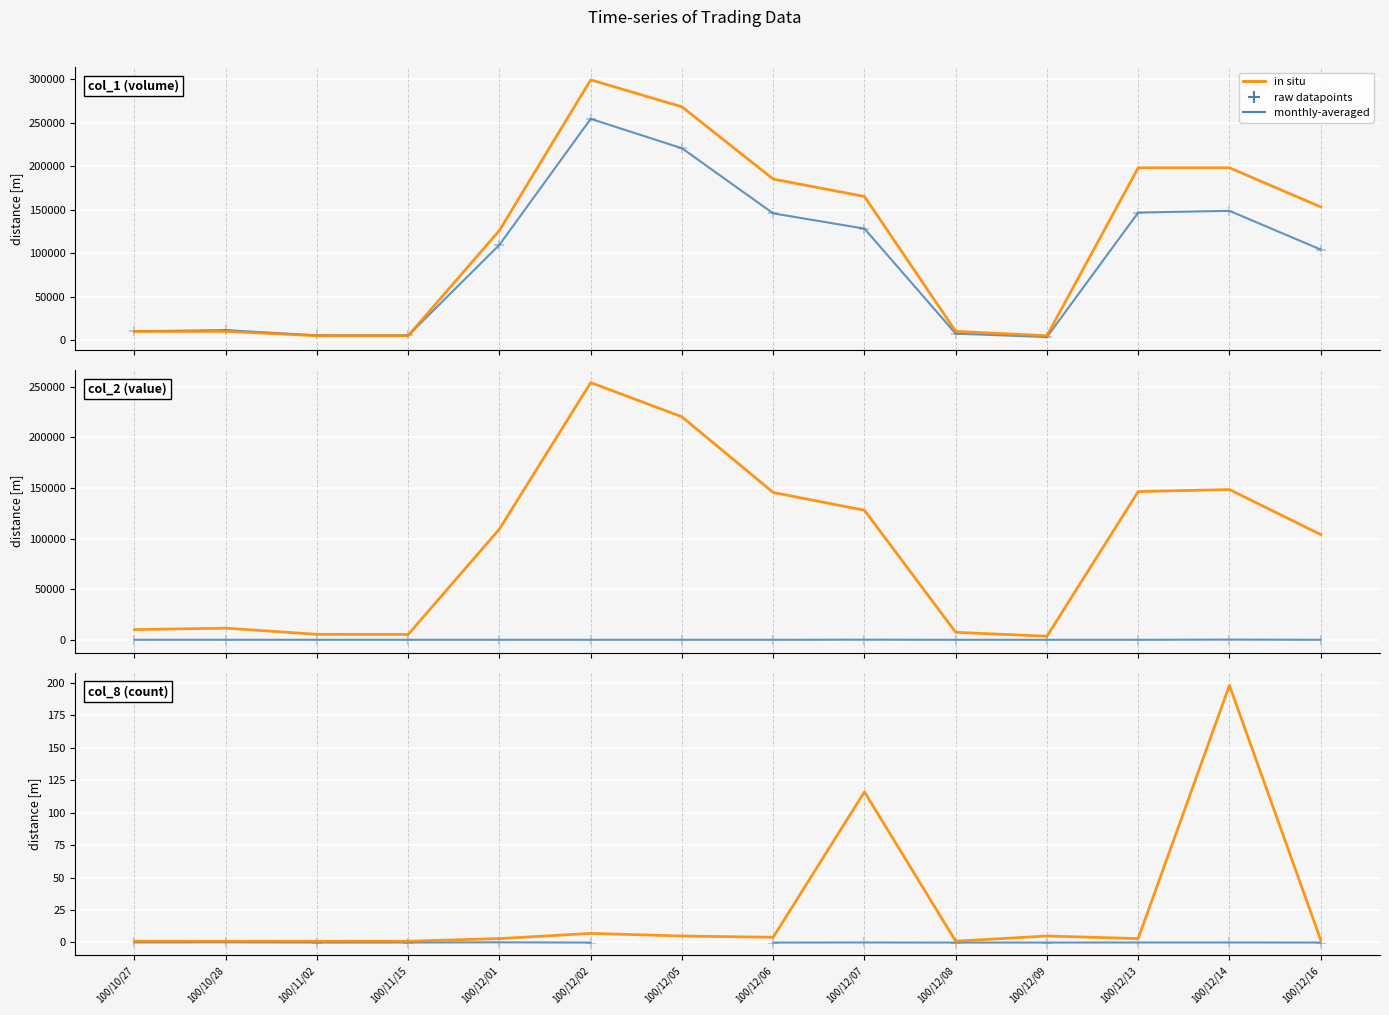

At which category is the sum across all series the highest?

100/12/14